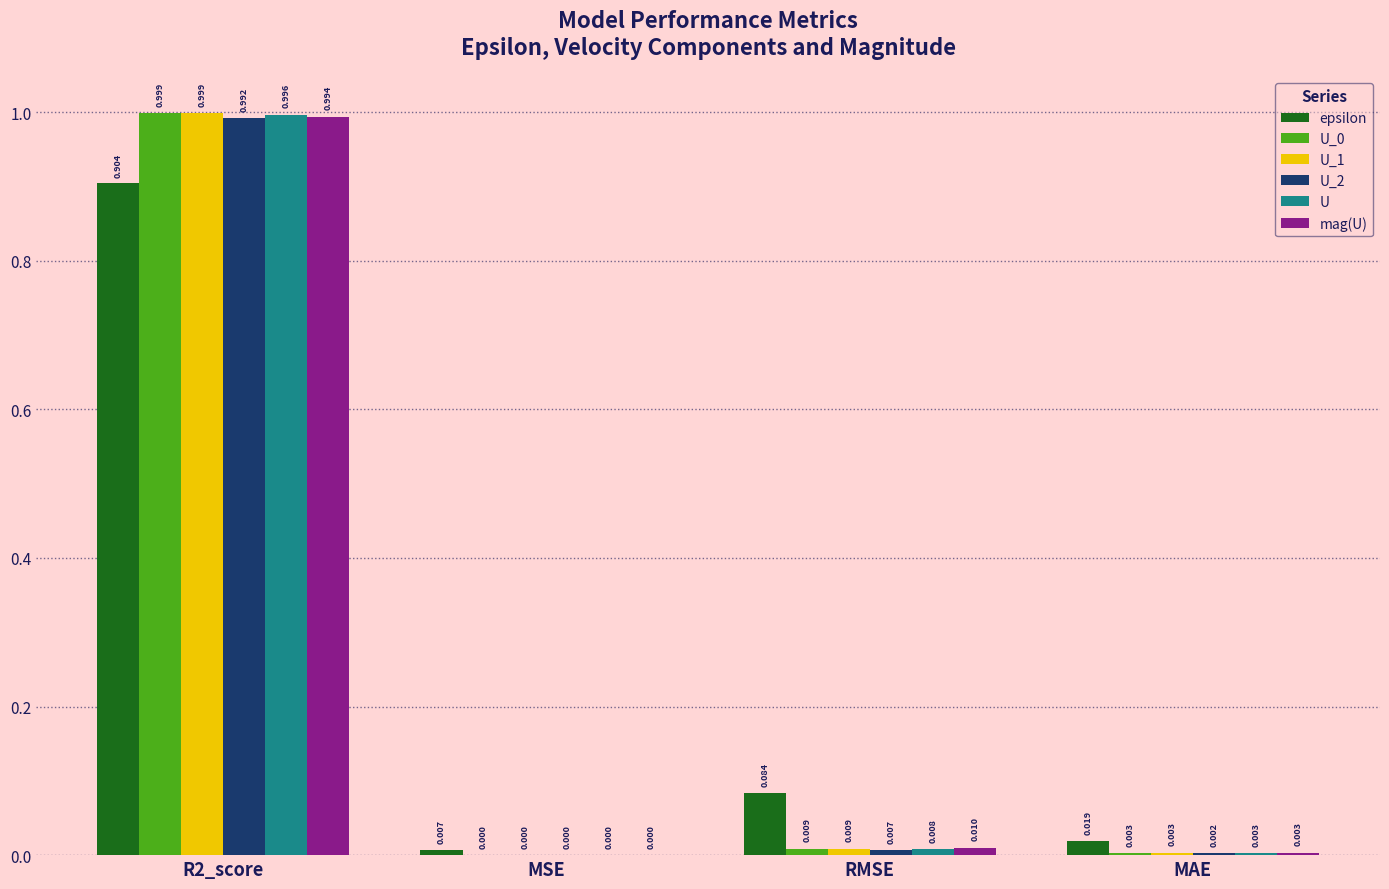

At which label is mag(U) closest to 0?

MSE